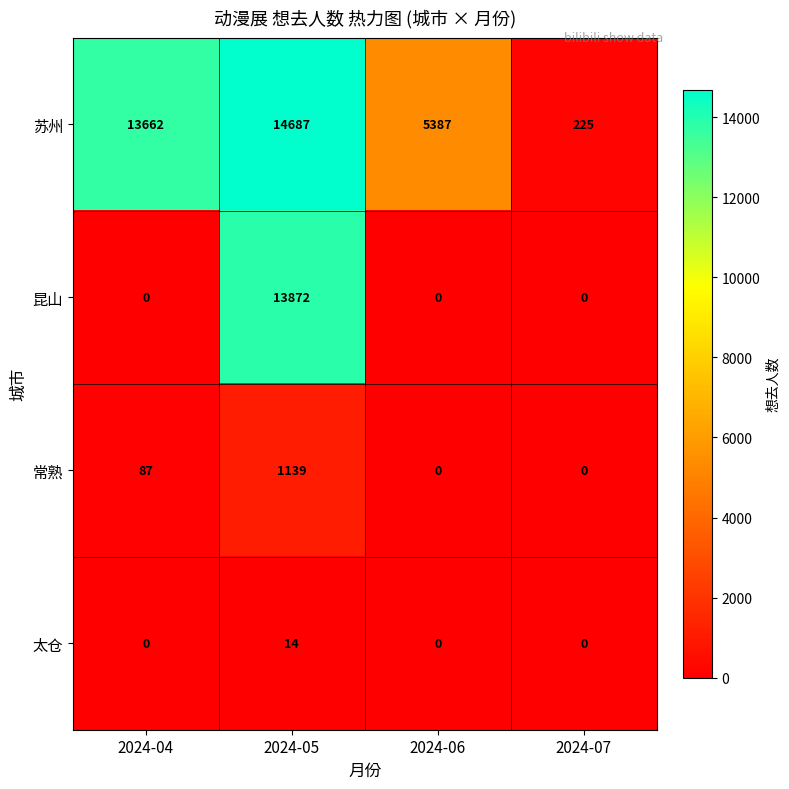

List the series in order of their peak value, highest first.

苏州, 昆山, 常熟, 太仓